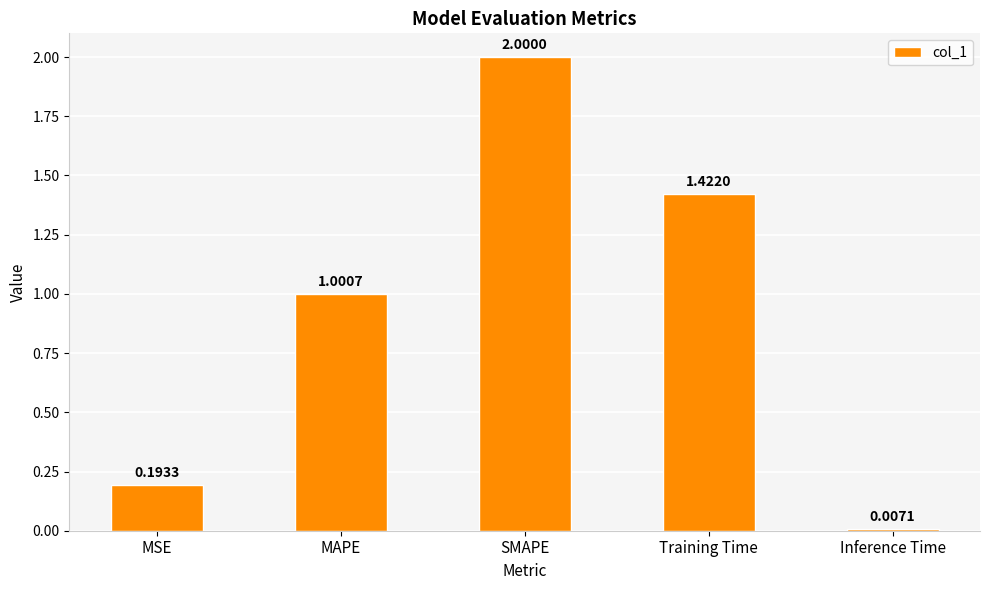

What is the change in value from MSE to SMAPE?

+1.8